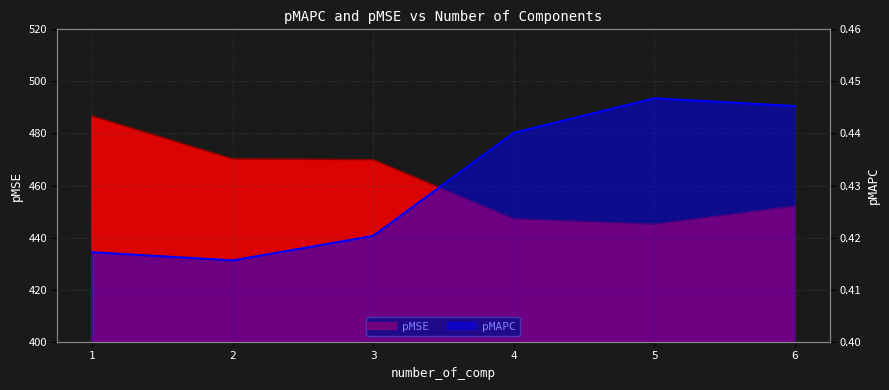

At 2, list the series in order from smallest to largest.

pMAPC, pMSE